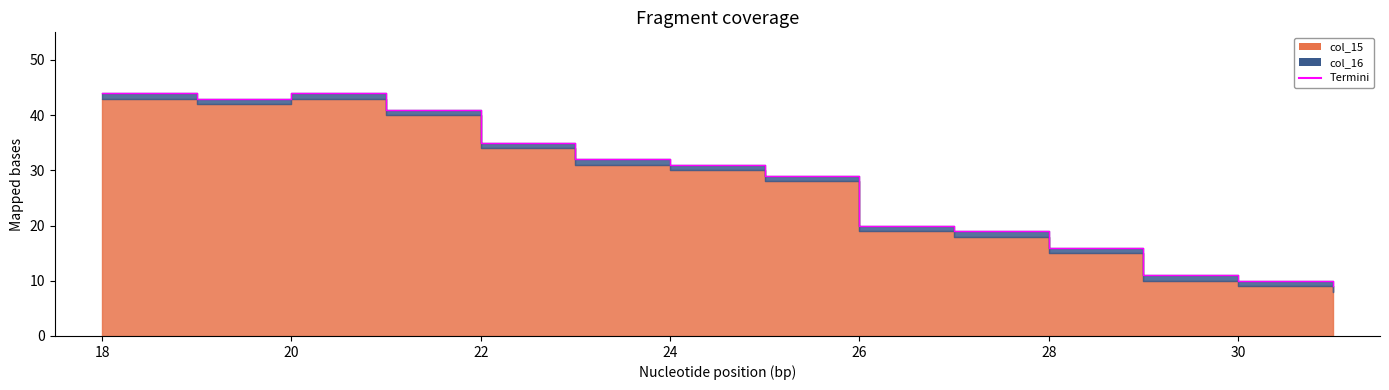

True or false: there are more than 1 points higher than both neighbors.

False